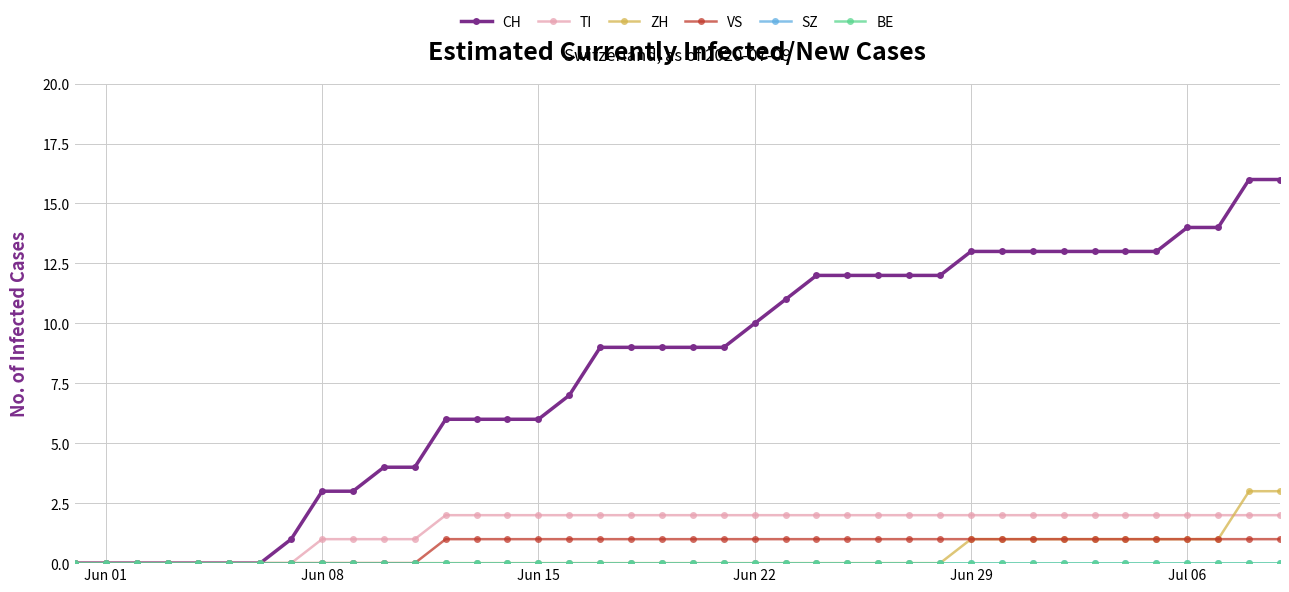

Does the chart have visible grid lines?

Yes